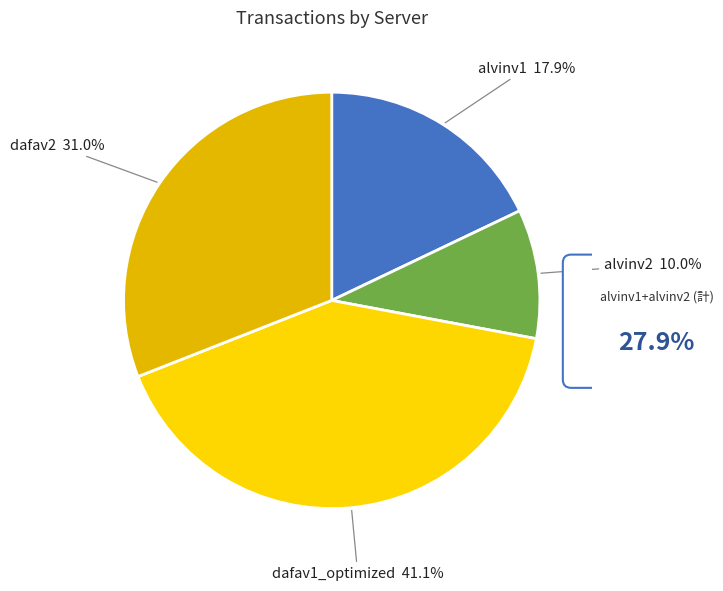

Is there any slice that represents more than half of the pie?

No